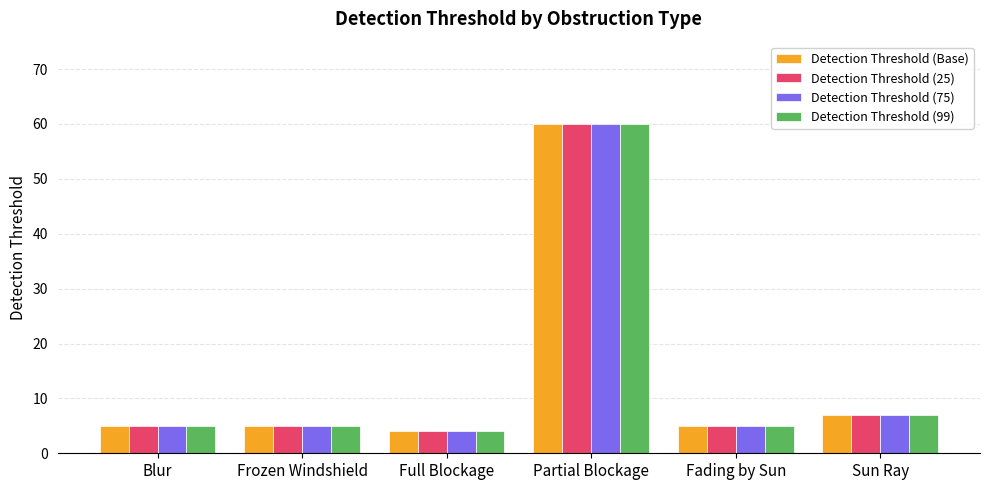

True or false: Detection Threshold (75) has a value of 8 at Blur.

False